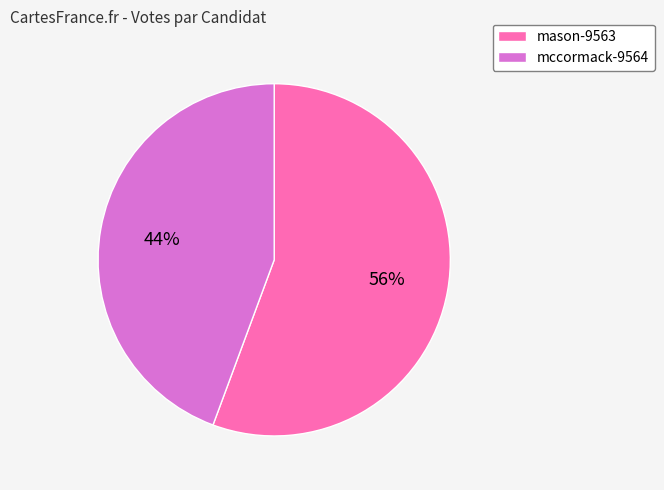

Does any single category account for the majority?

Yes